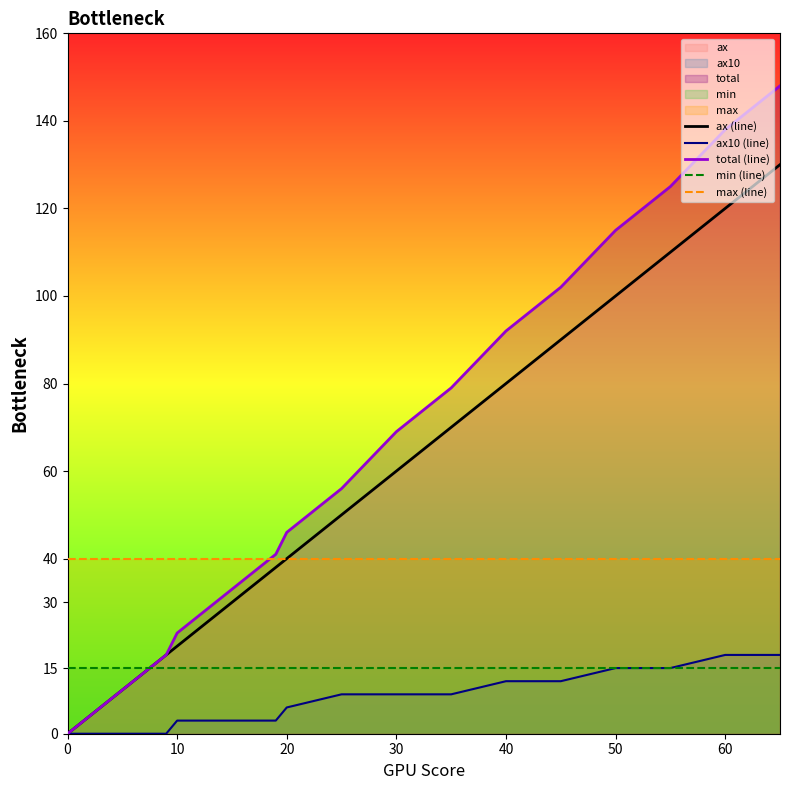

The value of total (line) at 60 is 239. True or false?

False